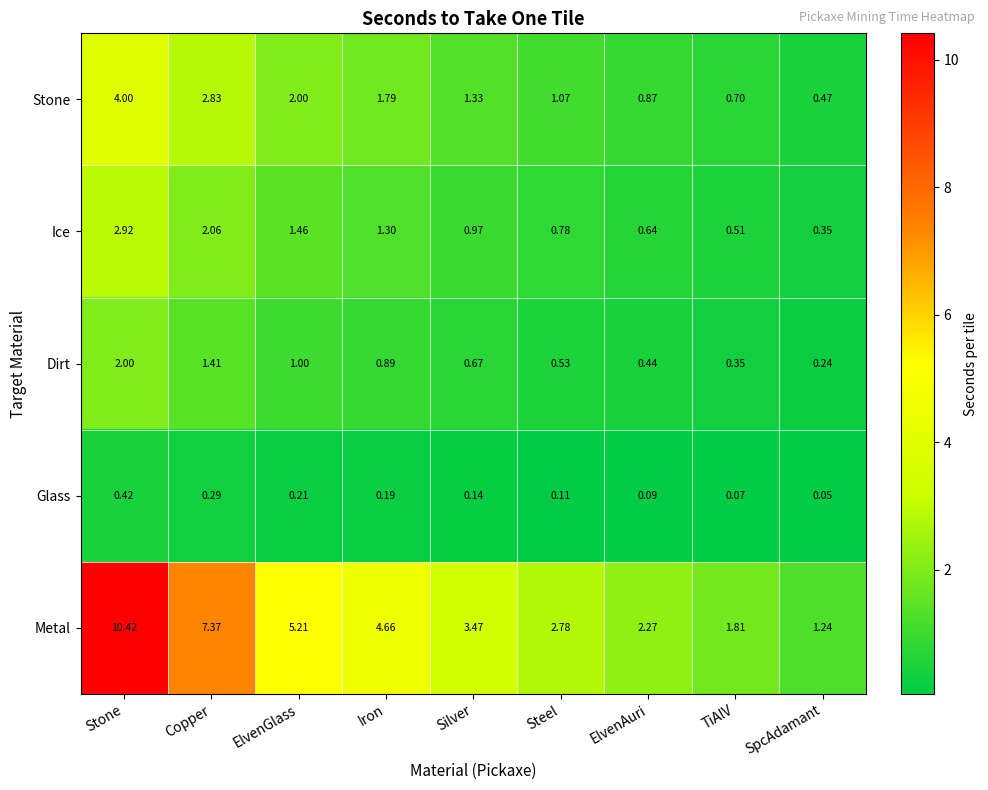

Which series has the largest total across all categories?

Metal